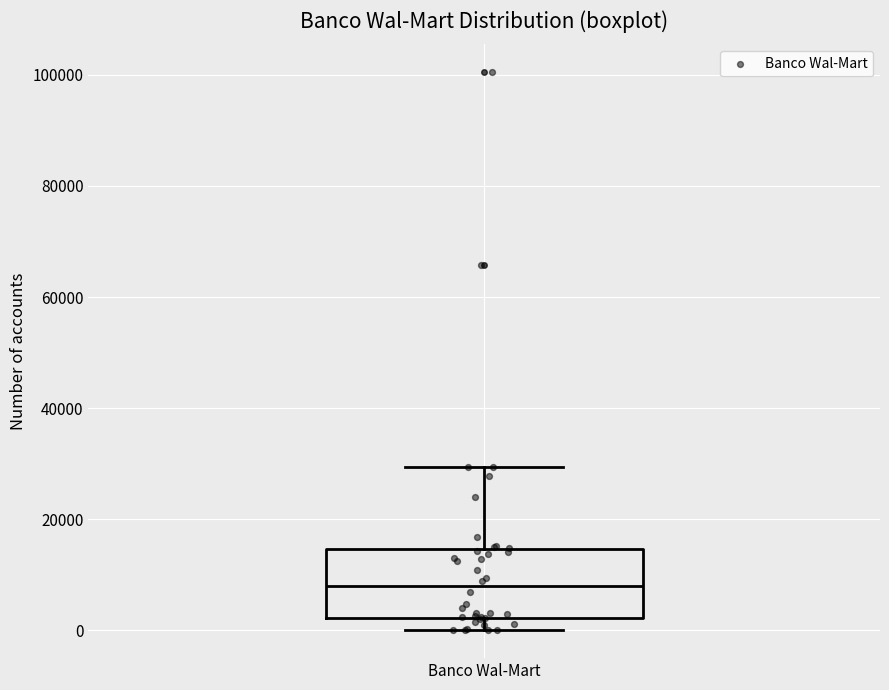

Transcribe this box plot: give where the median line is, the range the box spans, and where the two whiskers end, as read against the y-axis. The values are not printed on the chart, so give them approximately, as read against the axis.

median 8000, box 2000 to 14000, whiskers 0 to 30000